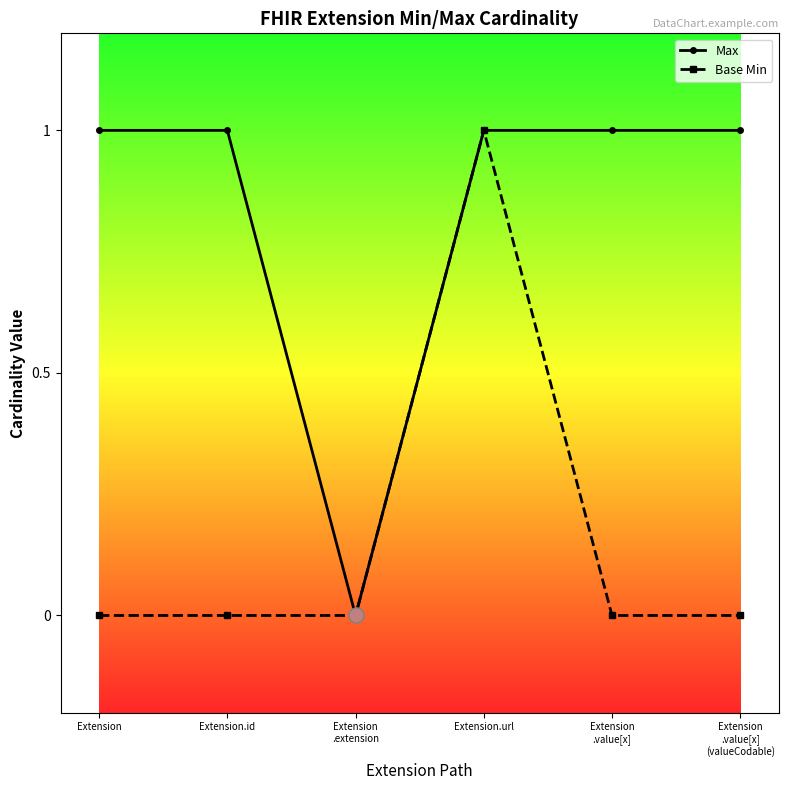

True or false: Base Min has more than 0 points higher than both neighbors.

True